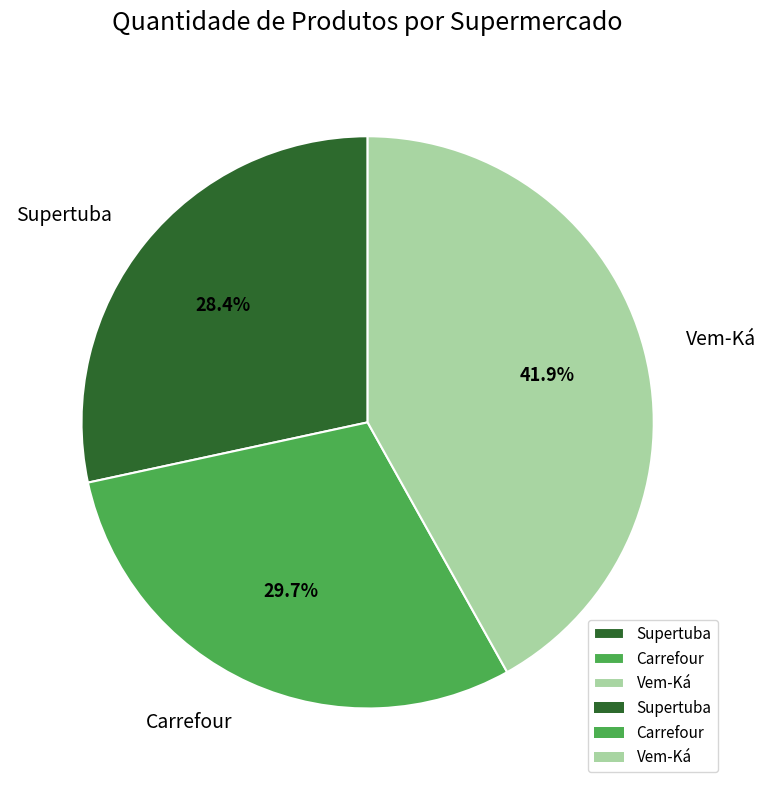

How many segments does this pie chart have?

3